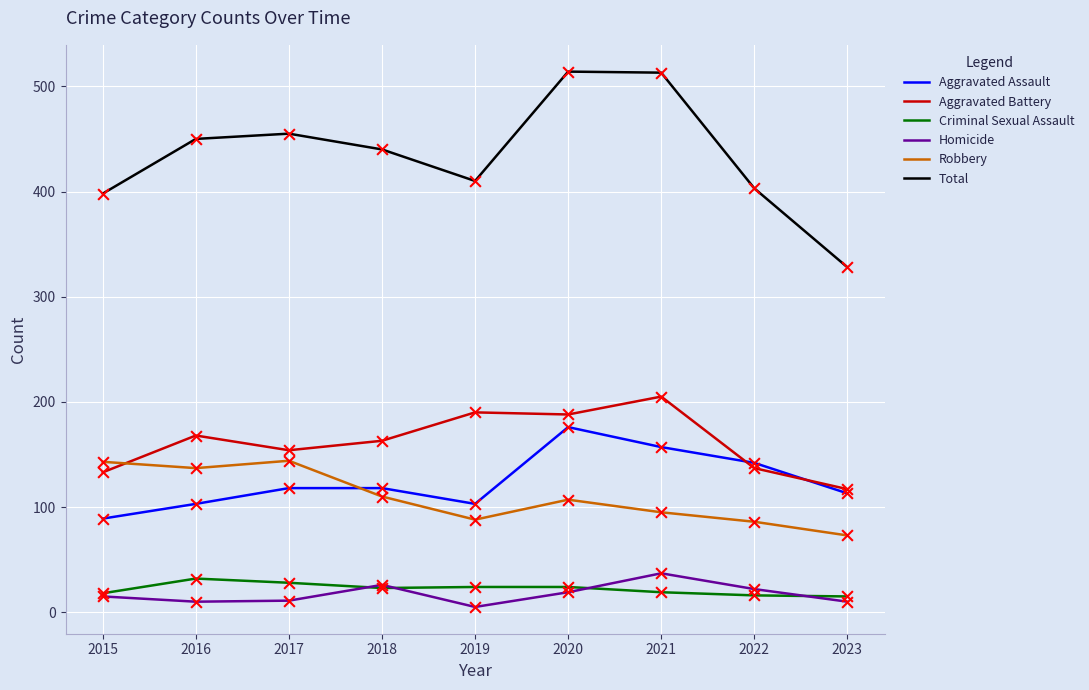

What is the total value across all series at 2016?

900